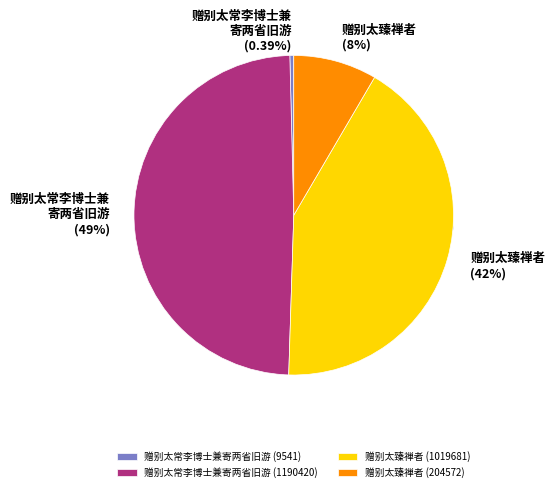

How much of the chart is everything except 赠别太常李博士兼寄两省旧游 (9541)?

99.6%